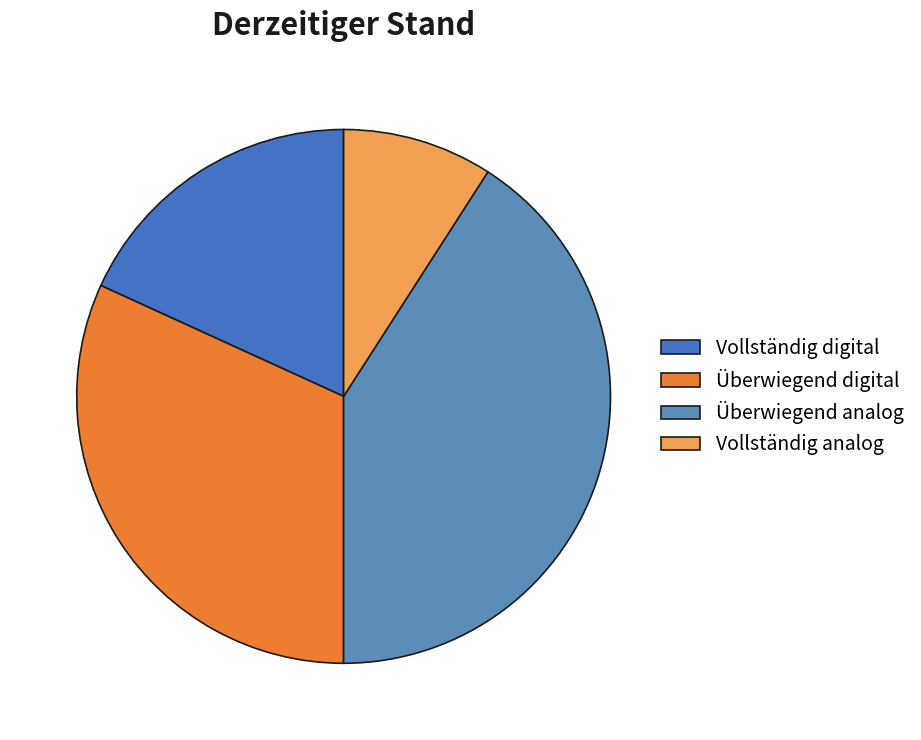

Does Vollständig analog account for over 50% of the chart?

No